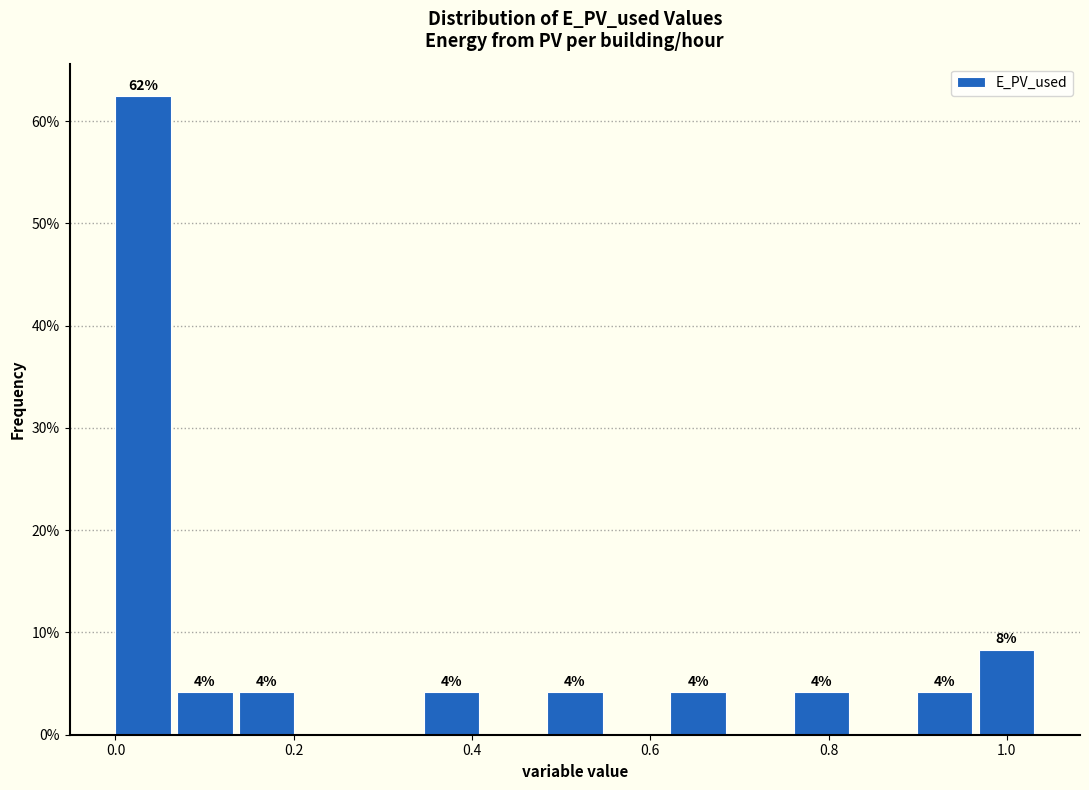

Read against the x-axis, roughly where is the centre of the tallest bar?

0.04